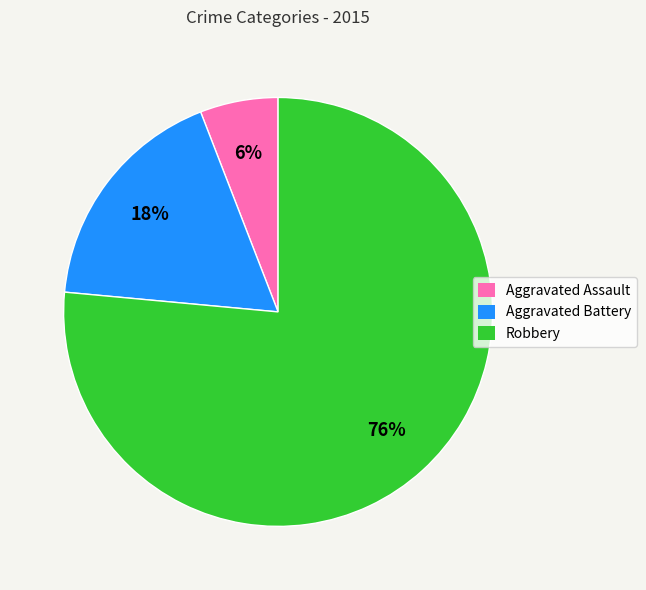

To the nearest percent, what is the average slice percentage?

33%